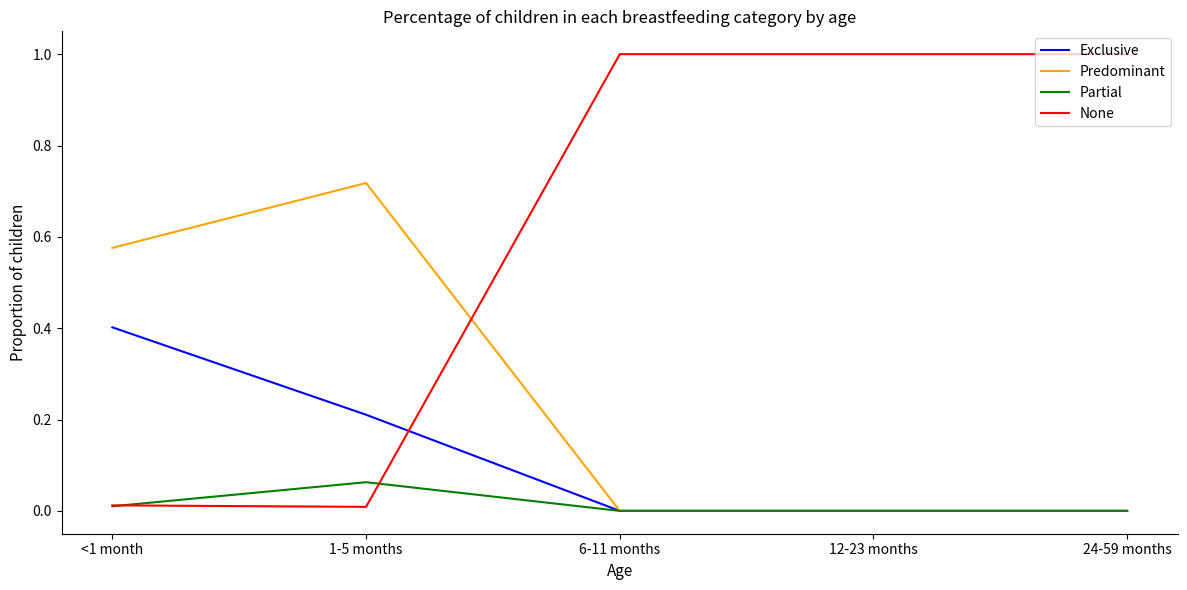

What is the sum of all Predominant values?

1.3